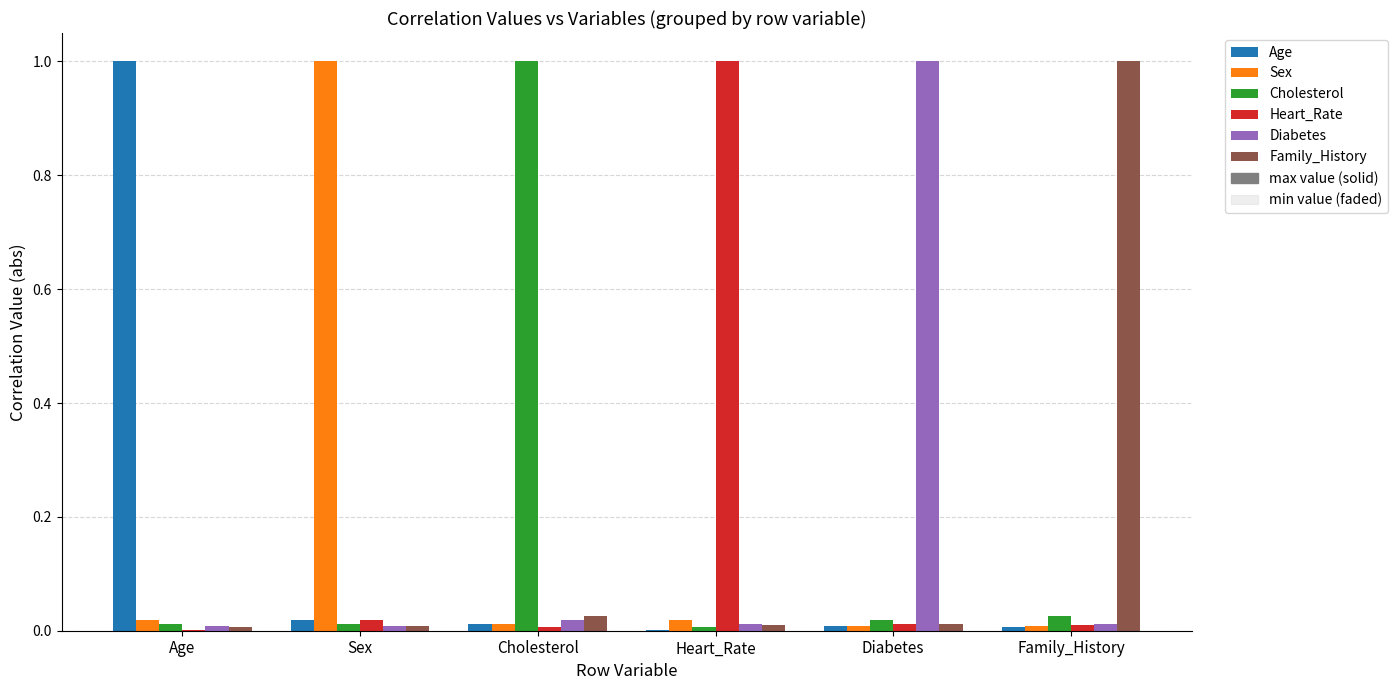

Reading left to right, what are all the values shown in this chart?

Age: Age=1.0	Sex=0.0	Cholesterol=0.0	Heart_Rate=0.0	Diabetes=0.0	Family_History=0.0
Sex: Age=0.0	Sex=1.0	Cholesterol=0.0	Heart_Rate=0.0	Diabetes=0.0	Family_History=0.0
Cholesterol: Age=0.0	Sex=0.0	Cholesterol=1.0	Heart_Rate=0.0	Diabetes=0.0	Family_History=0.0
Heart_Rate: Age=0.0	Sex=0.0	Cholesterol=0.0	Heart_Rate=1.0	Diabetes=0.0	Family_History=0.0
Diabetes: Age=0.0	Sex=0.0	Cholesterol=0.0	Heart_Rate=0.0	Diabetes=1.0	Family_History=0.0
Family_History: Age=0.0	Sex=0.0	Cholesterol=0.0	Heart_Rate=0.0	Diabetes=0.0	Family_History=1.0